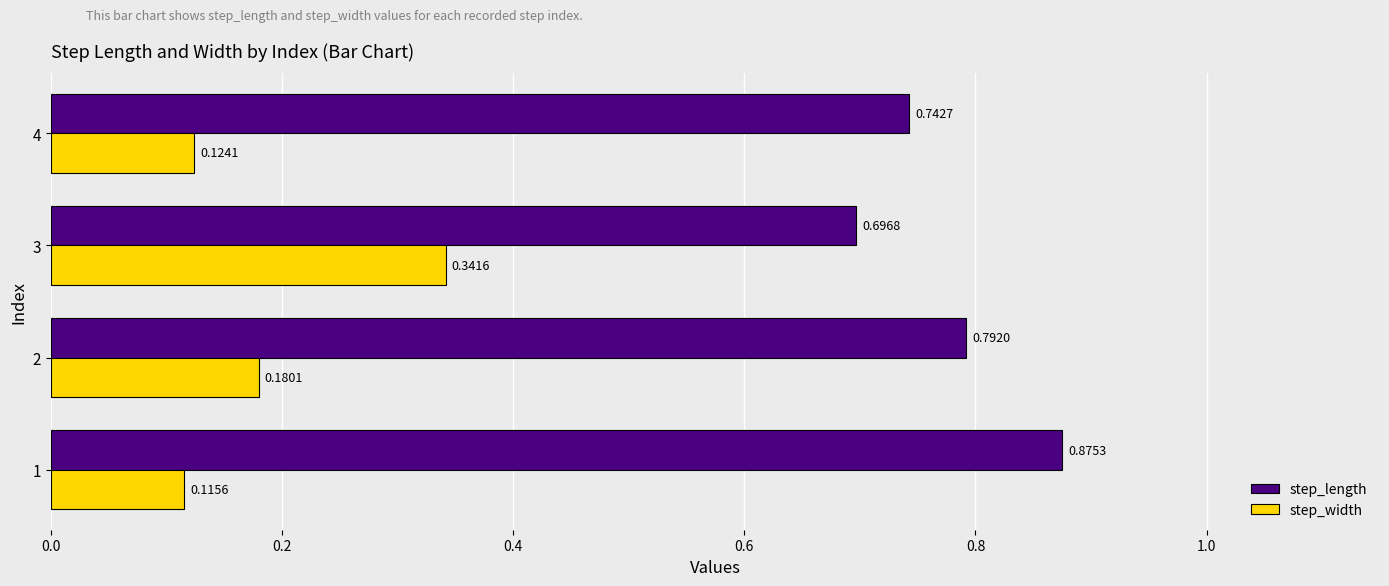

List the series in order of their overall mean, highest first.

step_length, step_width